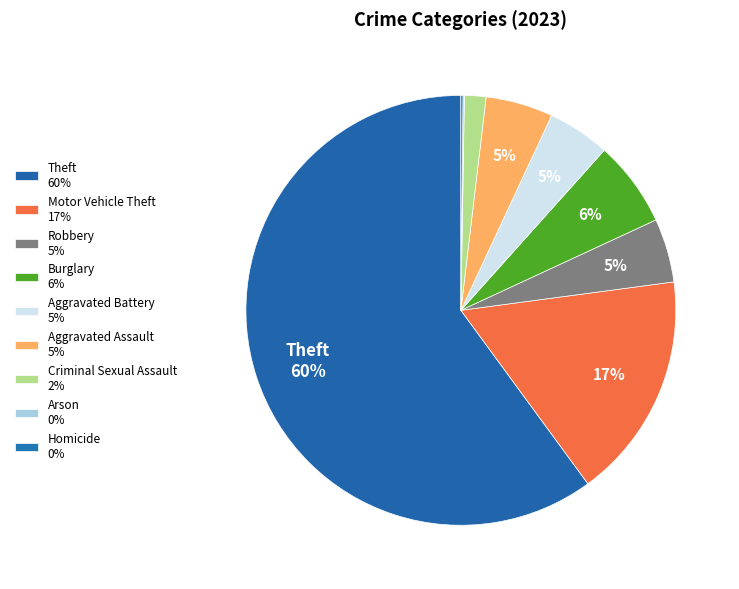

To the nearest percent, what is the difference between the Aggravated Battery and Motor Vehicle Theft slice percentages?

12%